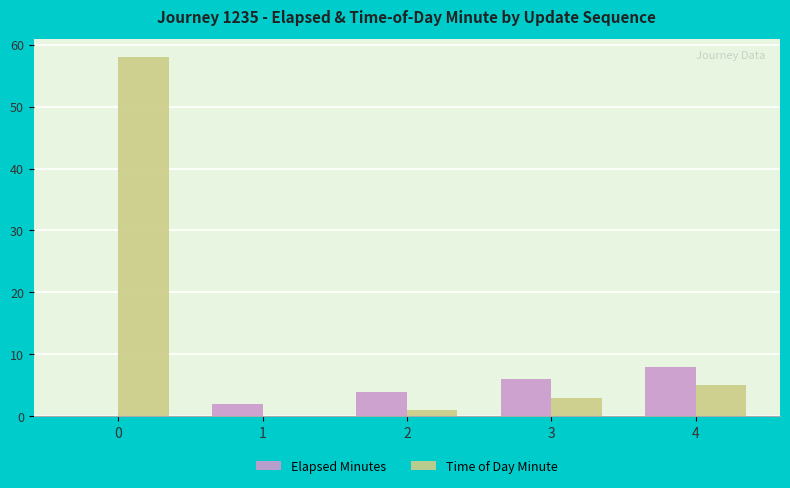

How many positive values does the Elapsed Minutes series have?

4